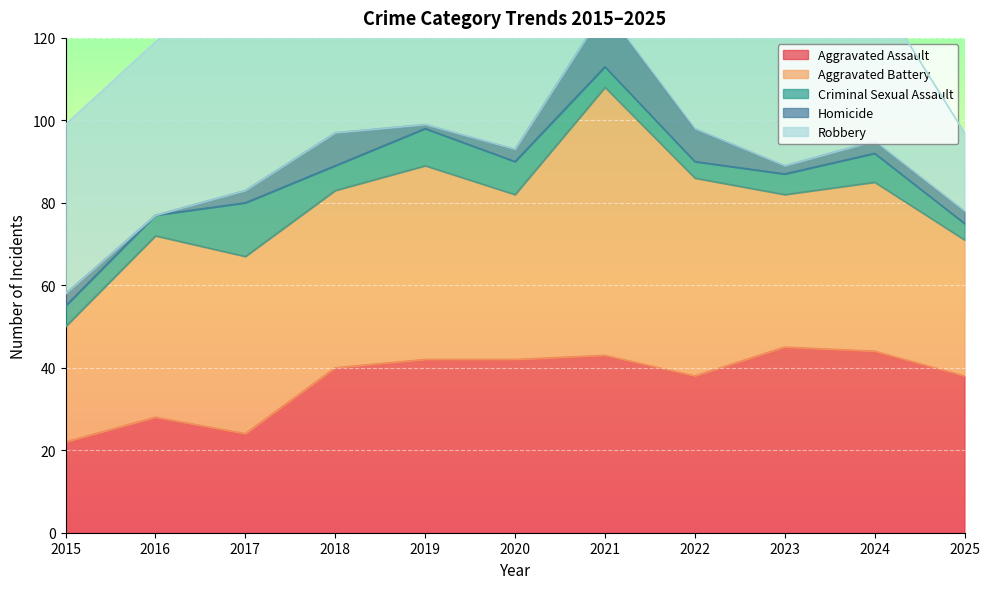

What is the greatest value displayed?

65